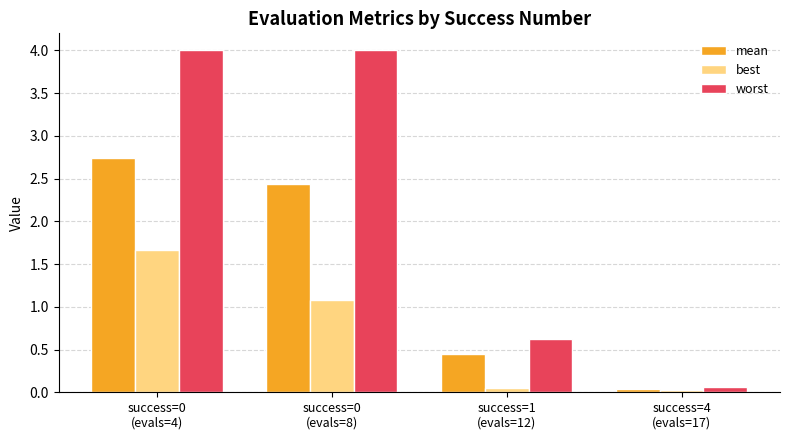

How many data points in mean are less than 2?

2